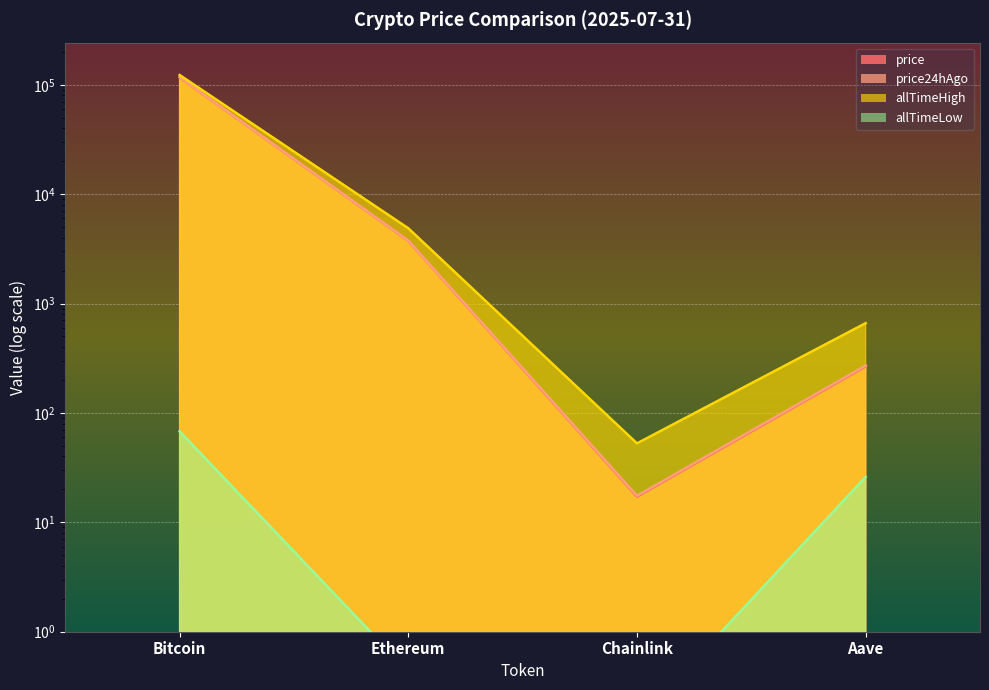

At which label does allTimeLow reach its peak?

Bitcoin